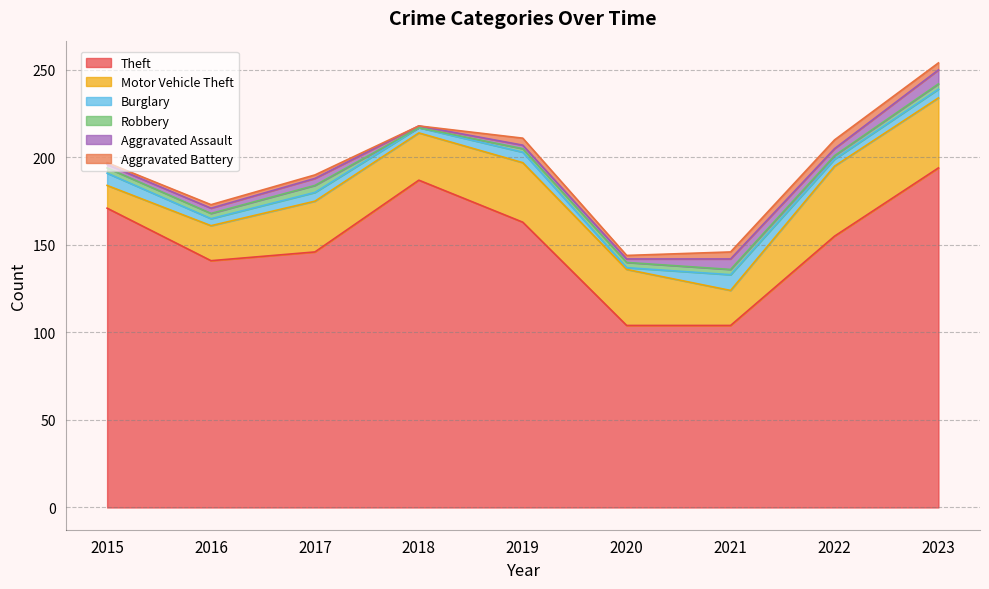

What are all the series names shown in the legend?

Theft, Motor Vehicle Theft, Burglary, Robbery, Aggravated Assault, Aggravated Battery